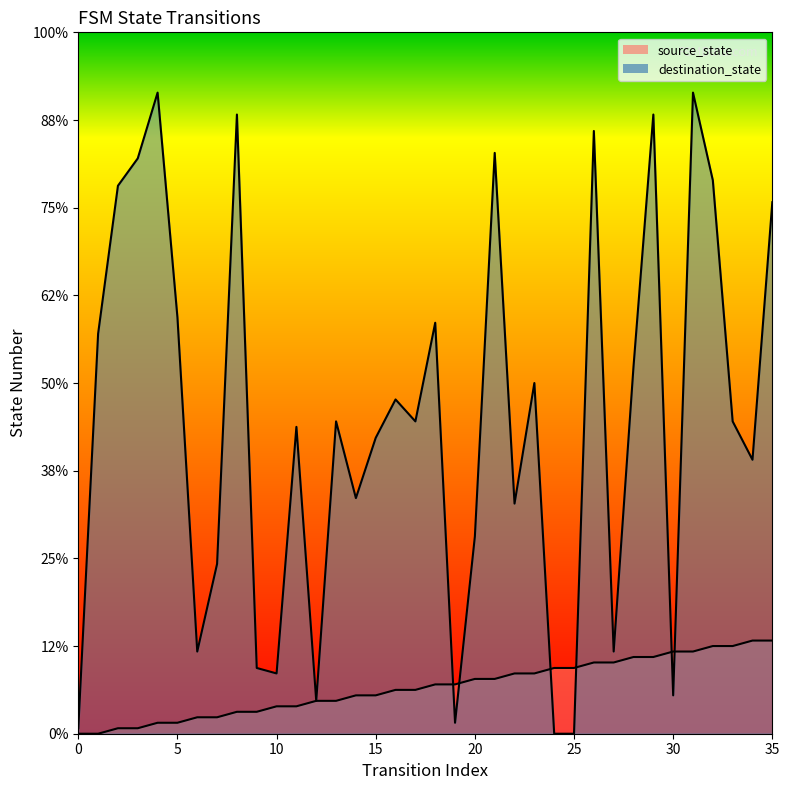

Is the value of source_state at 28 greater than the value of destination_state at 35?

No